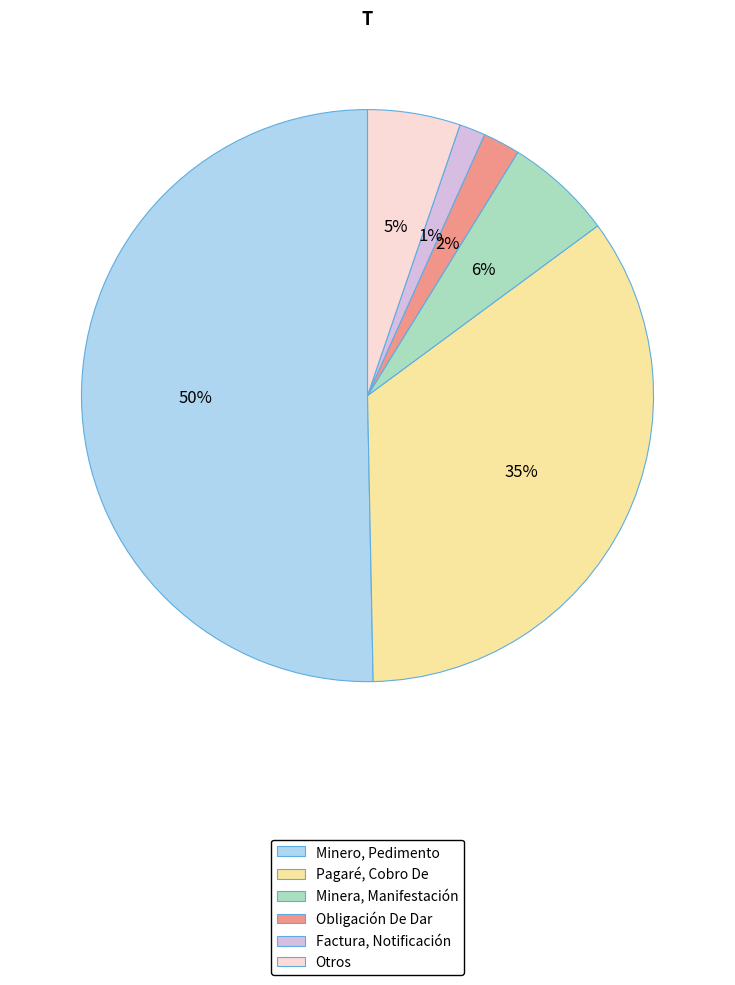

Does Pagaré, Cobro De account for over 50% of the chart?

No